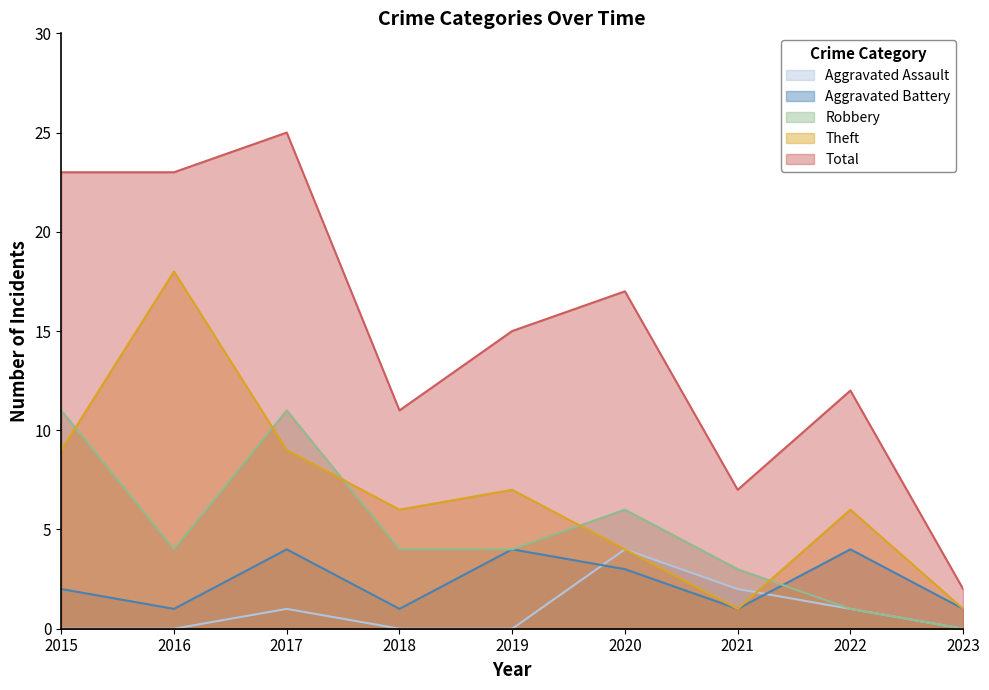

At which label is Aggravated Assault closest to 2?

2021